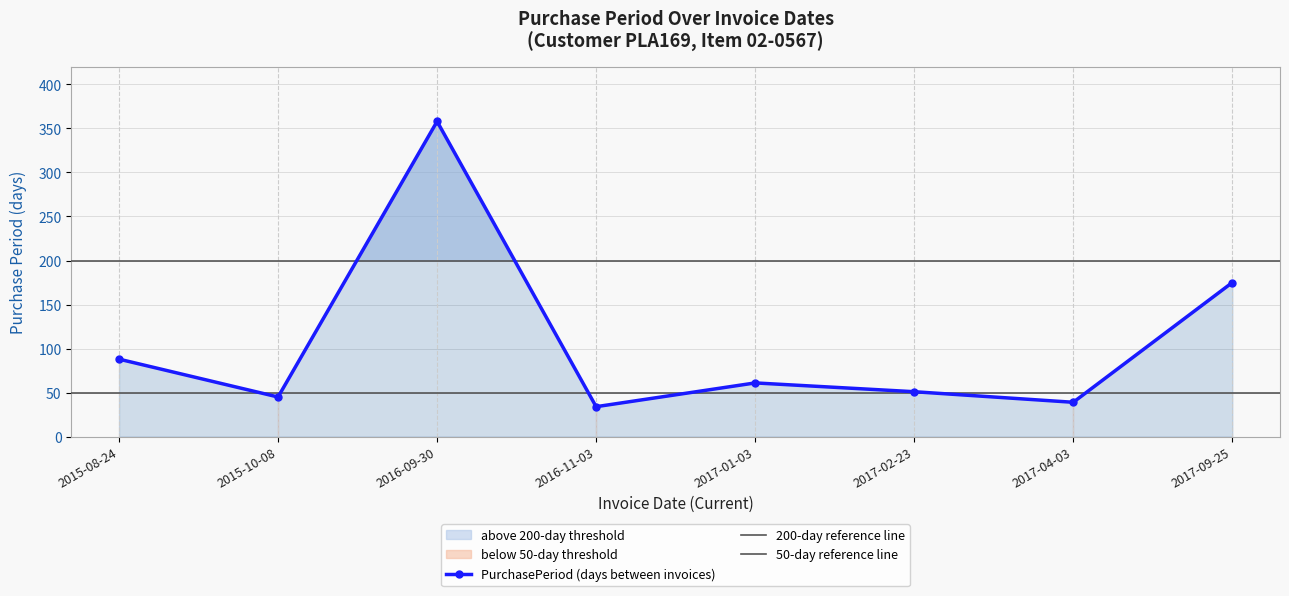

Reading left to right, transcribe all the data shown in this chart.

88	45	358	34	61	51	39	175